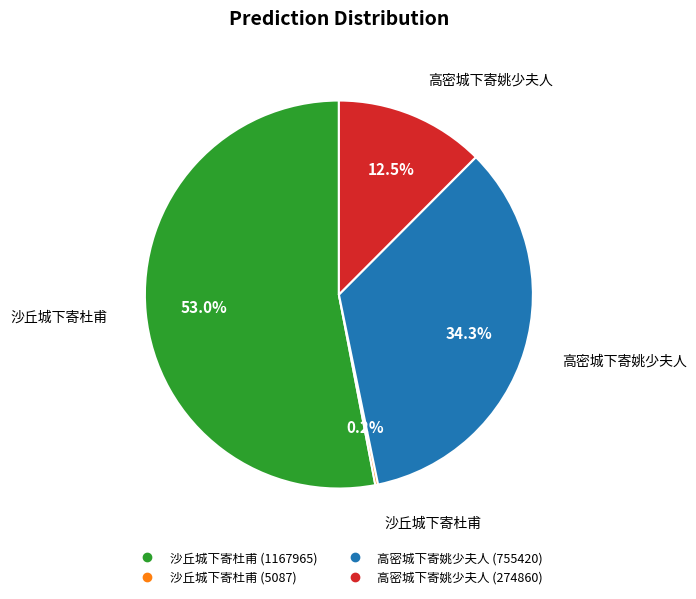

Which category has the biggest portion of the pie?

沙丘城下寄杜甫 (1167965)